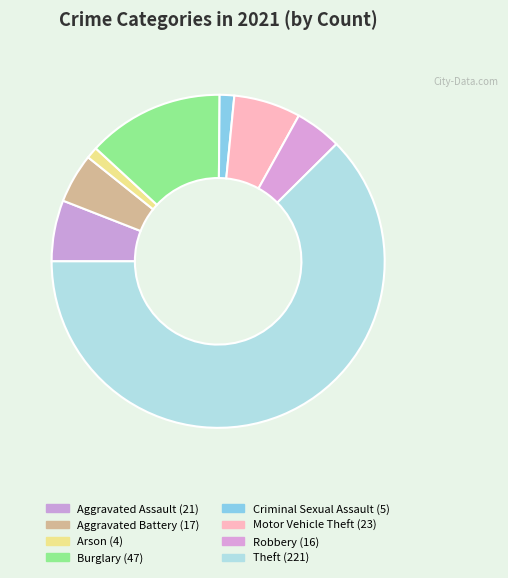

What is the ratio of the value at Aggravated Battery to the value at Motor Vehicle Theft?

0.7